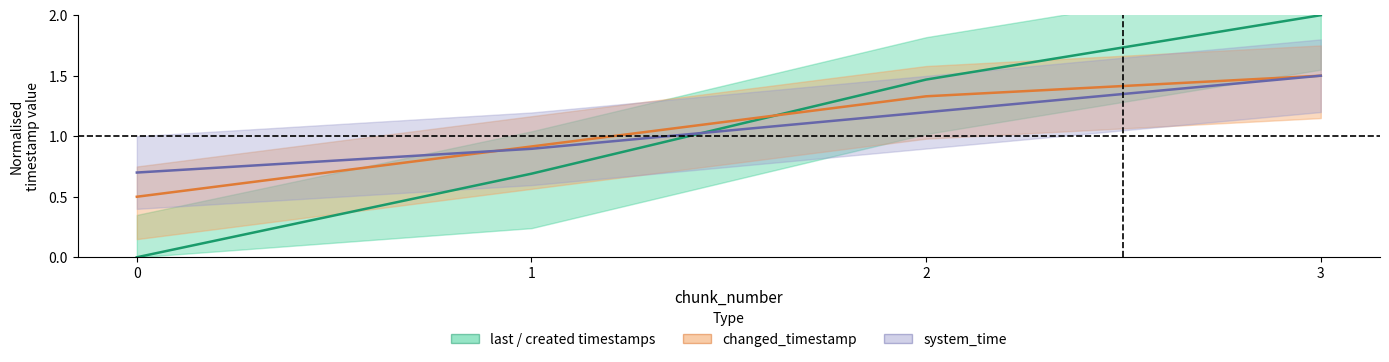

Is the value of system_time at 0 greater than the value of changed_timestamp at 0?

Yes